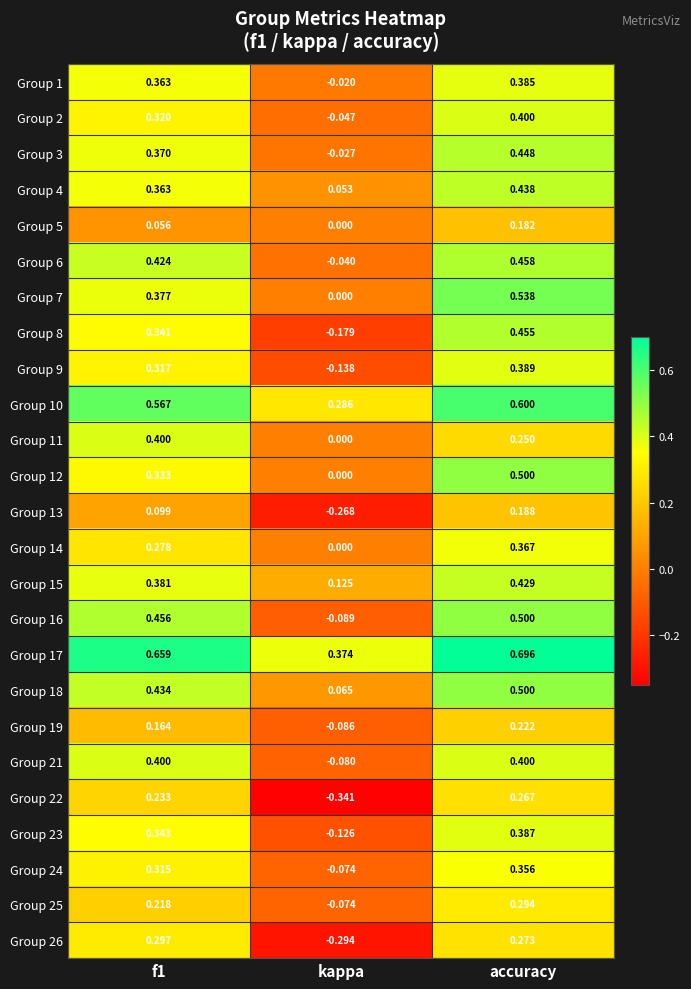

At which label does Group 5 reach its minimum?

kappa